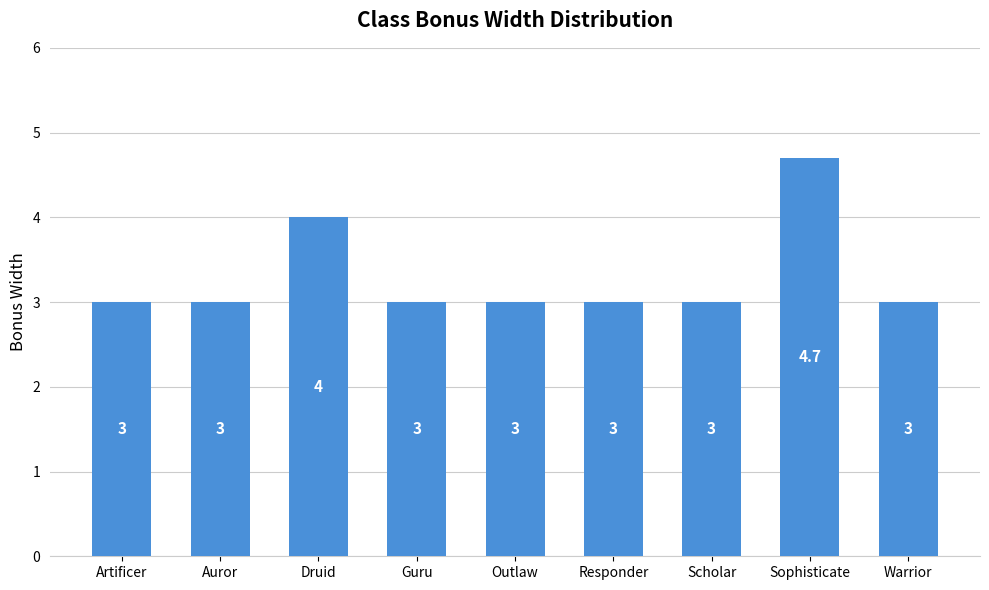

True or false: the data shows 4.8 at Artificer.

False